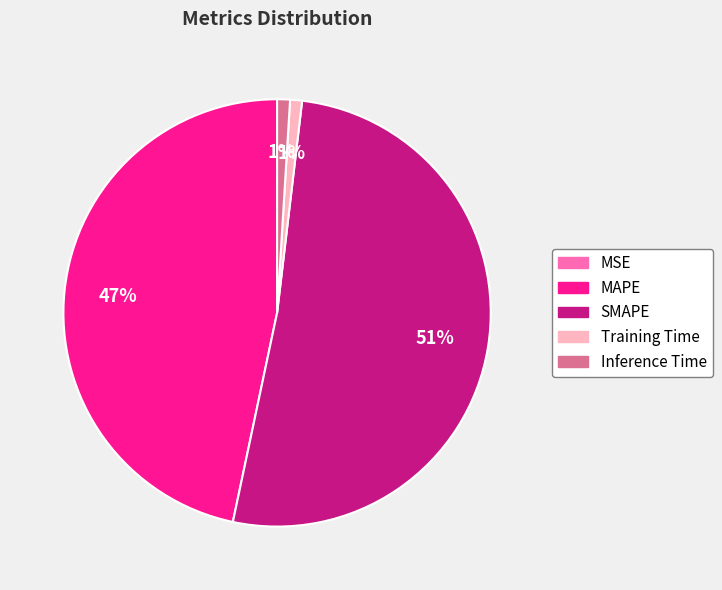

Which has a higher value, SMAPE or Inference Time?

SMAPE